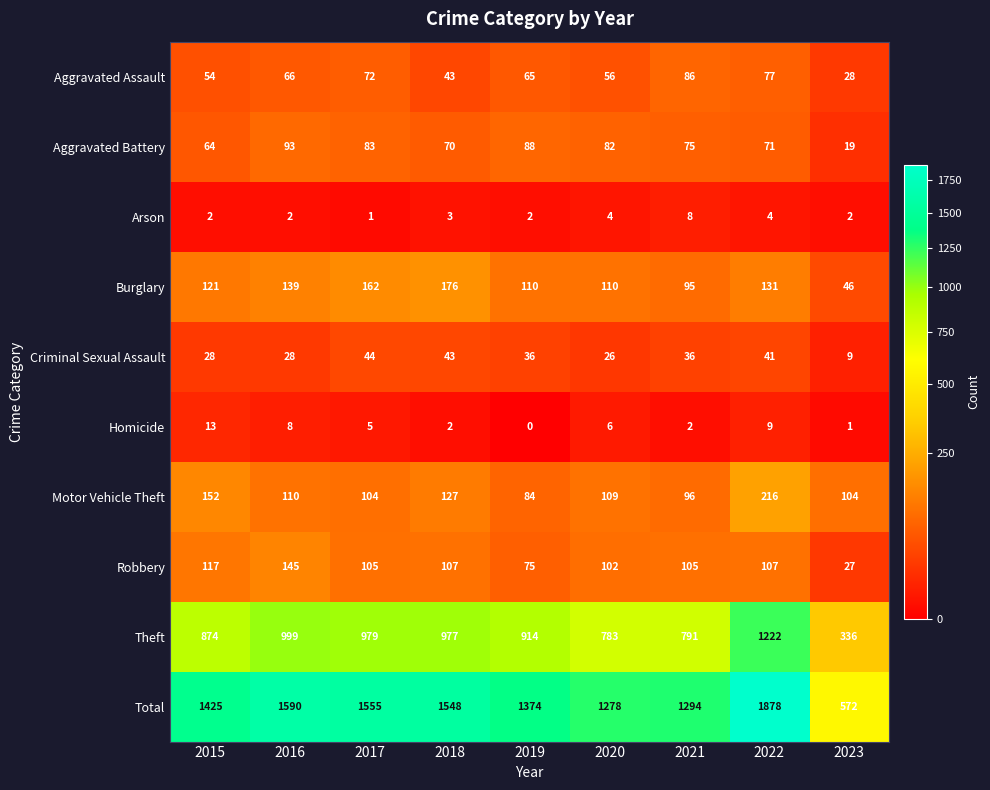

Rank the series by their maximum value, from highest to lowest.

Total, Theft, Motor Vehicle Theft, Burglary, Robbery, Aggravated Battery, Aggravated Assault, Criminal Sexual Assault, Homicide, Arson